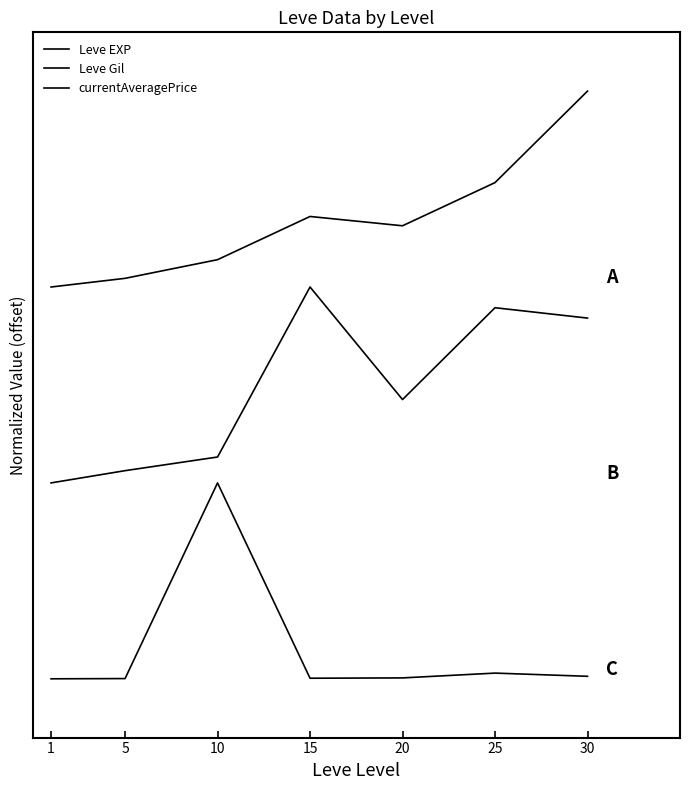

Where is the first local maximum for Leve Gil?

15